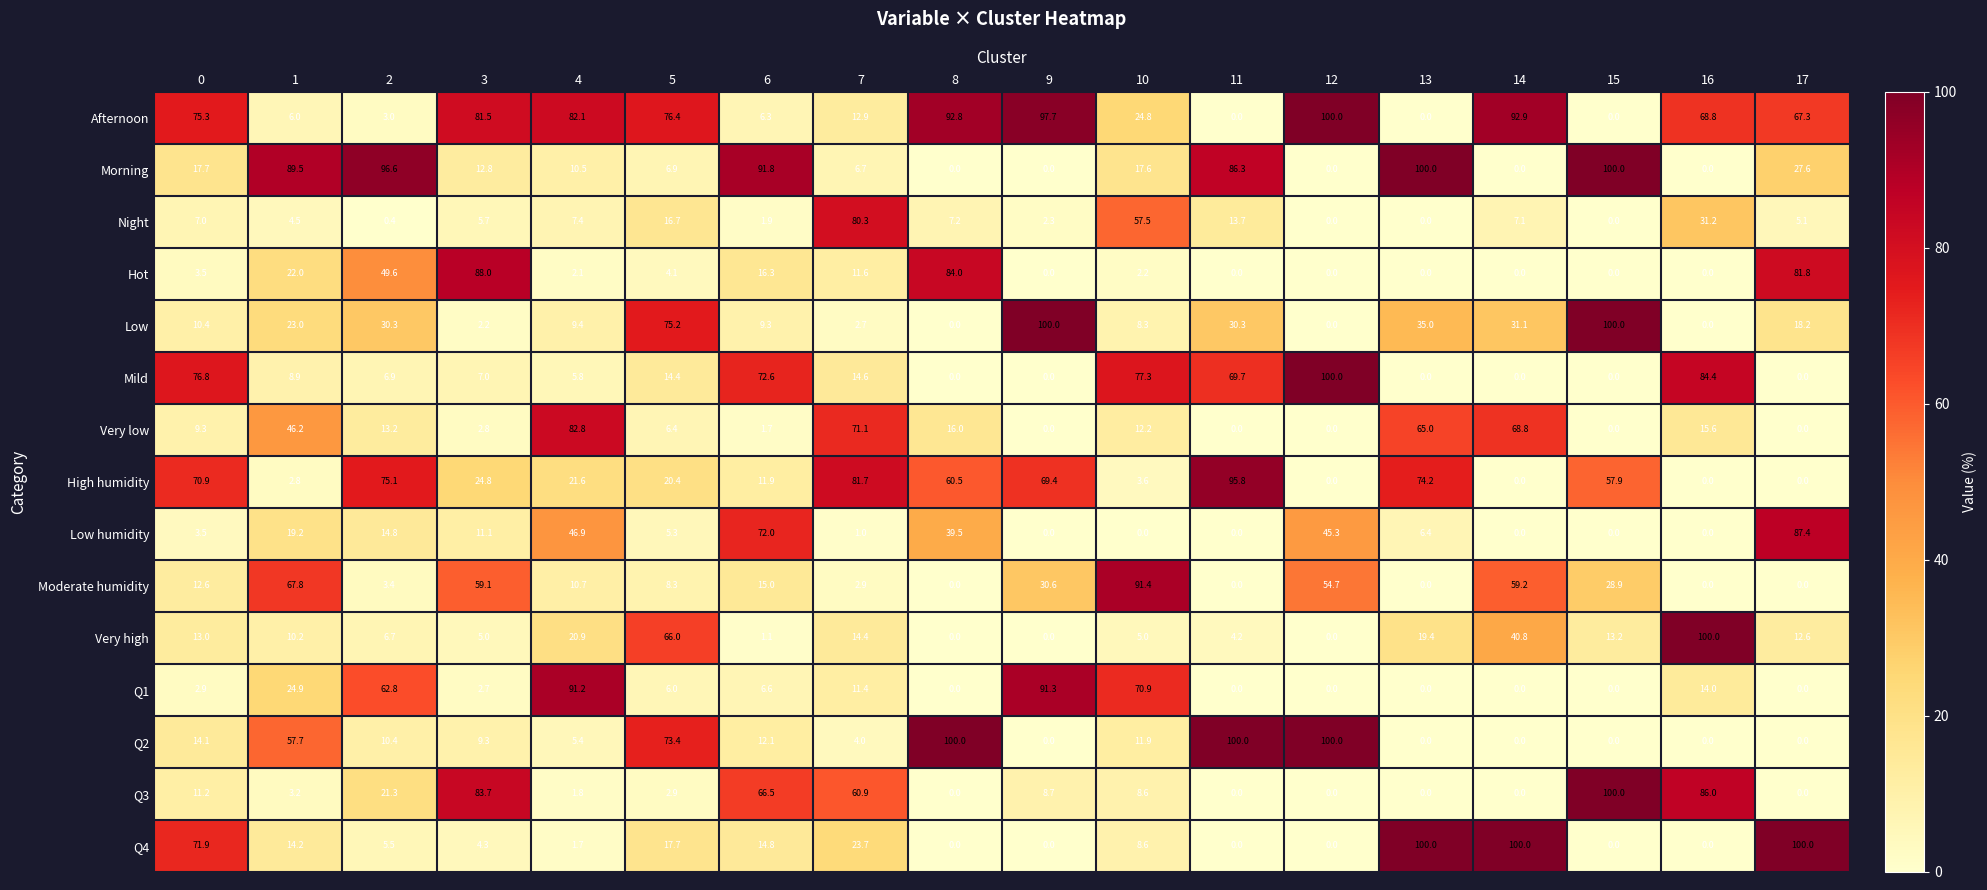

Rank the series at 4 from lowest to highest value.

Q4, Q3, Hot, Q2, Mild, Night, Low, Morning, Moderate humidity, Very high, High humidity, Low humidity, Afternoon, Very low, Q1